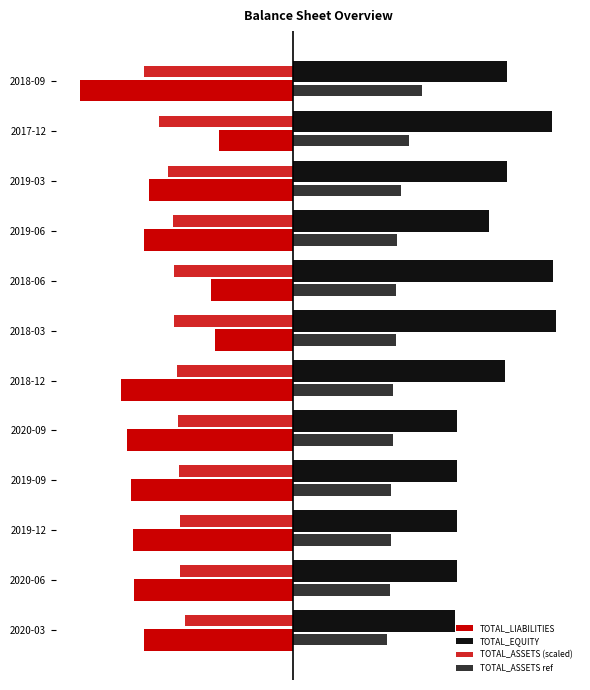

What is the sum of all TOTAL_ASSETS (scaled) values?

-11.6